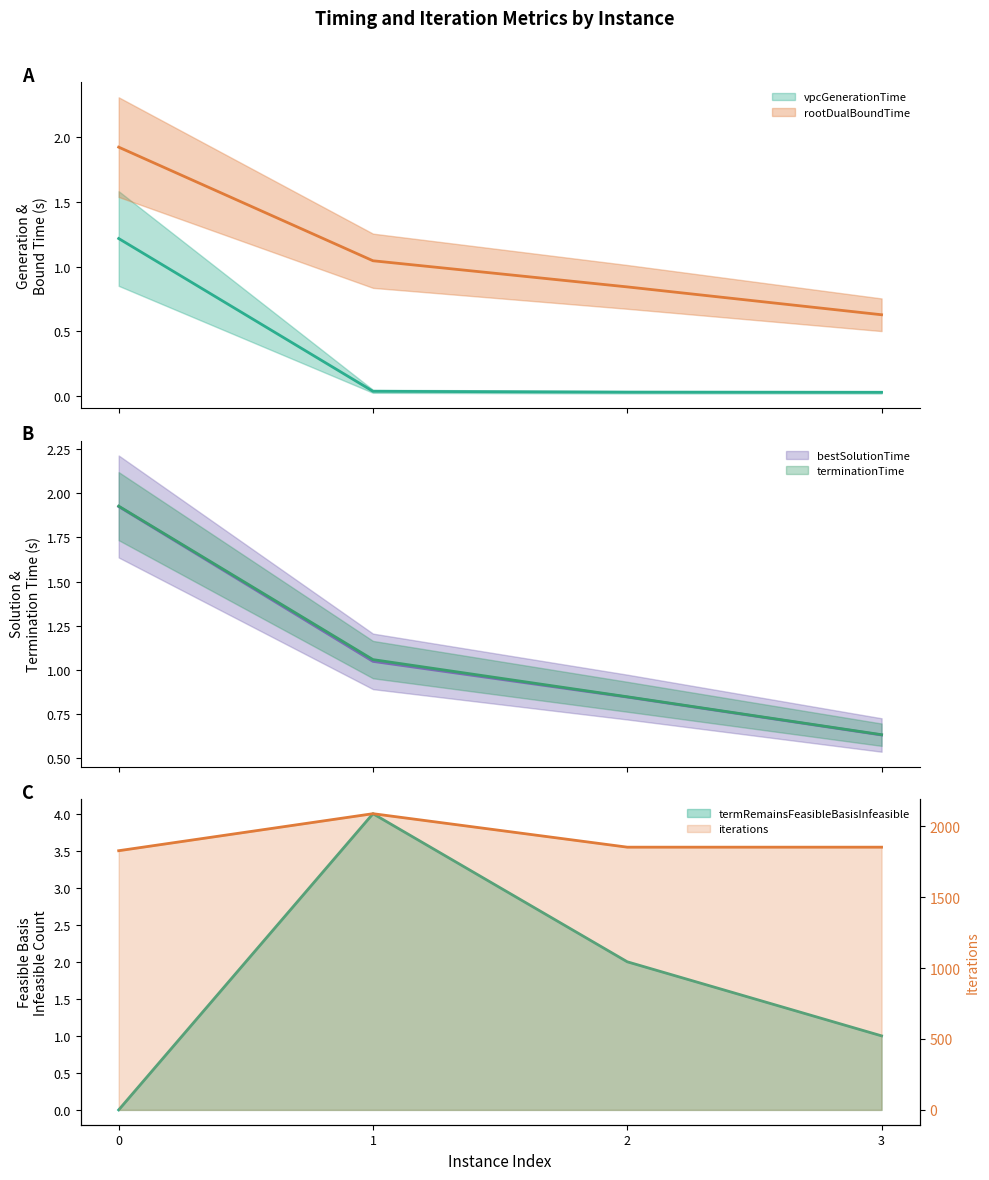

Reading right to left, extract all data points from this chart.

vpcGenerationTime: 3=0.0	2=0.0	1=0.0	0=1.2
rootDualBoundTime: 3=0.6	2=0.8	1=1.0	0=1.9
bestSolutionTime: 3=0.6	2=0.8	1=1.0	0=1.9
terminationTime: 3=0.6	2=0.8	1=1.1	0=1.9
termRemainsFeasibleBasisInfeasible: 3=1.0	2=2.0	1=4.0	0=0.0
iterations: 3=1852.0	2=1852.0	1=2088.0	0=1827.0